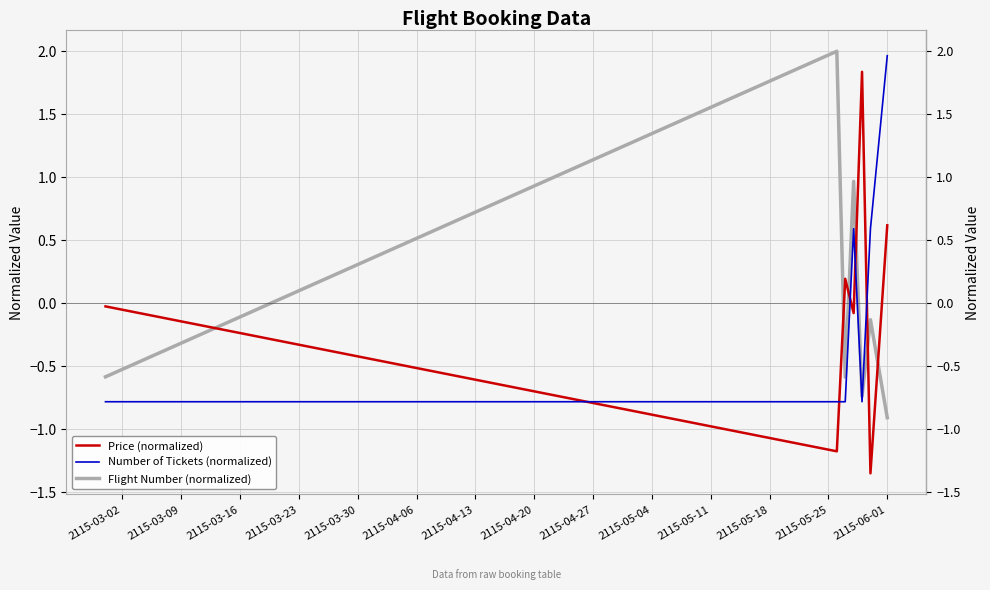

How many intersections are there between Number of Tickets (normalized) and Flight Number (normalized)?

1